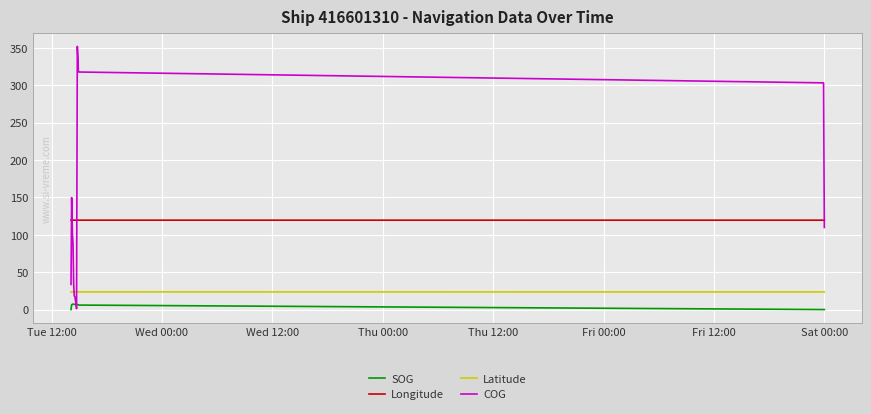

Rank the series by their maximum value, from lowest to highest.

SOG, Latitude, Longitude, COG